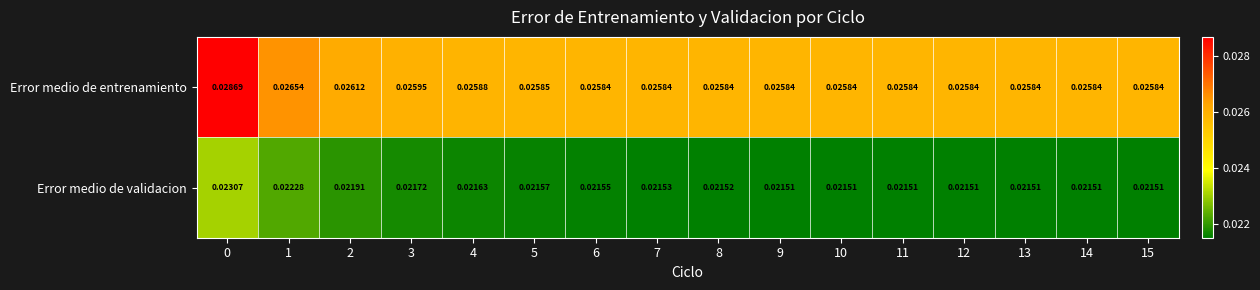

Which series has the largest range (max minus min)?

Error medio de entrenamiento